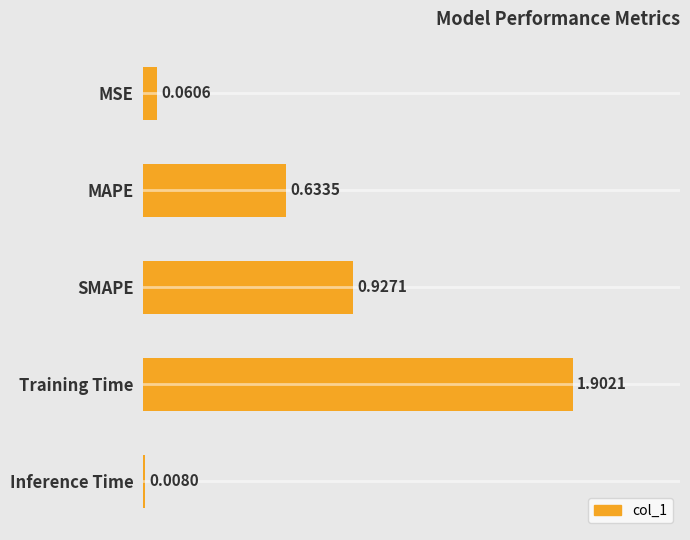

List the labels in order of value, smallest first.

Inference Time, MSE, MAPE, SMAPE, Training Time